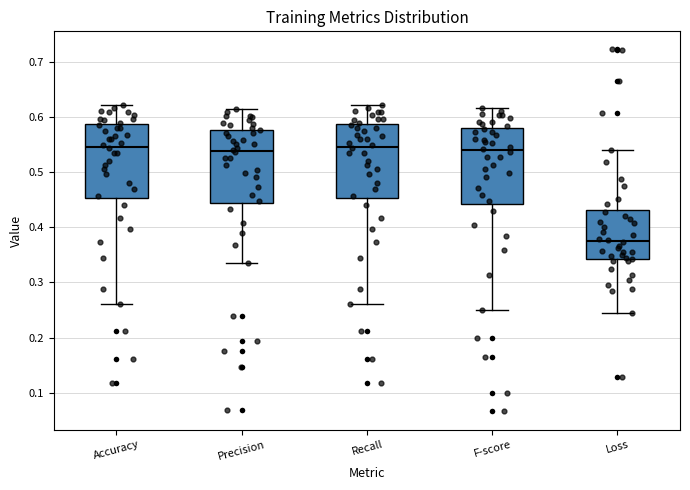

Reading left to right, read every box against the y-axis: the position of its median line, the range the box covers, and the ends of its whiskers. The values are not printed on the chart, so give them approximately, as read against the axis.

Accuracy: median 0.55, box 0.45 to 0.59, whiskers 0.26 to 0.62
Precision: median 0.54, box 0.44 to 0.58, whiskers 0.34 to 0.62
Recall: median 0.55, box 0.45 to 0.59, whiskers 0.26 to 0.62
F-score: median 0.54, box 0.44 to 0.58, whiskers 0.25 to 0.62
Loss: median 0.38, box 0.34 to 0.43, whiskers 0.24 to 0.54